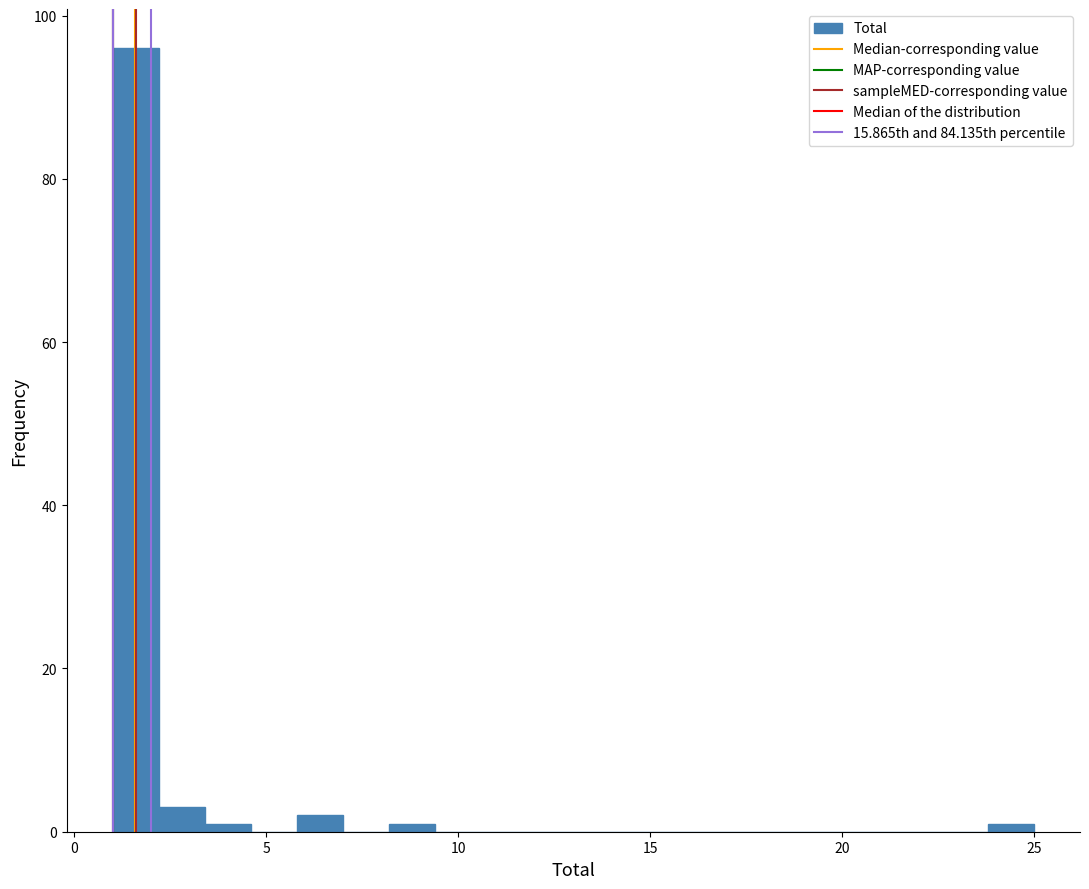

Read against the x-axis, roughly where is the centre of the tallest bar?

1.5